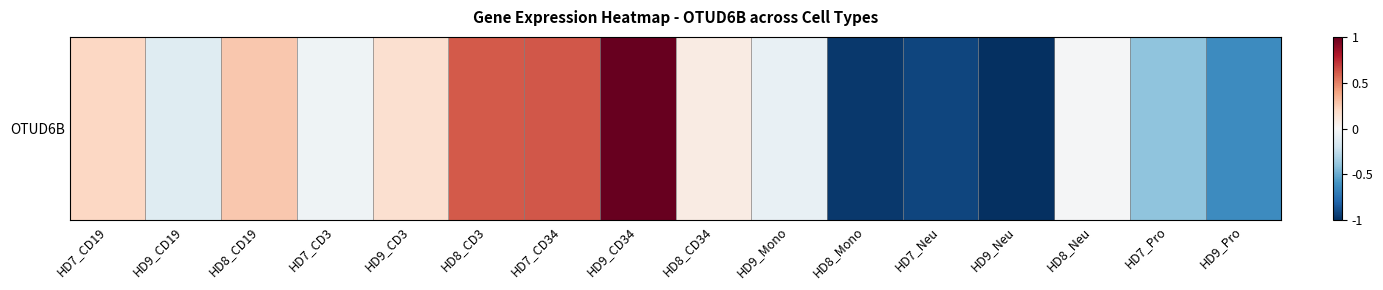

True or false: the data shows -1.0 at HD9_Neu.

True